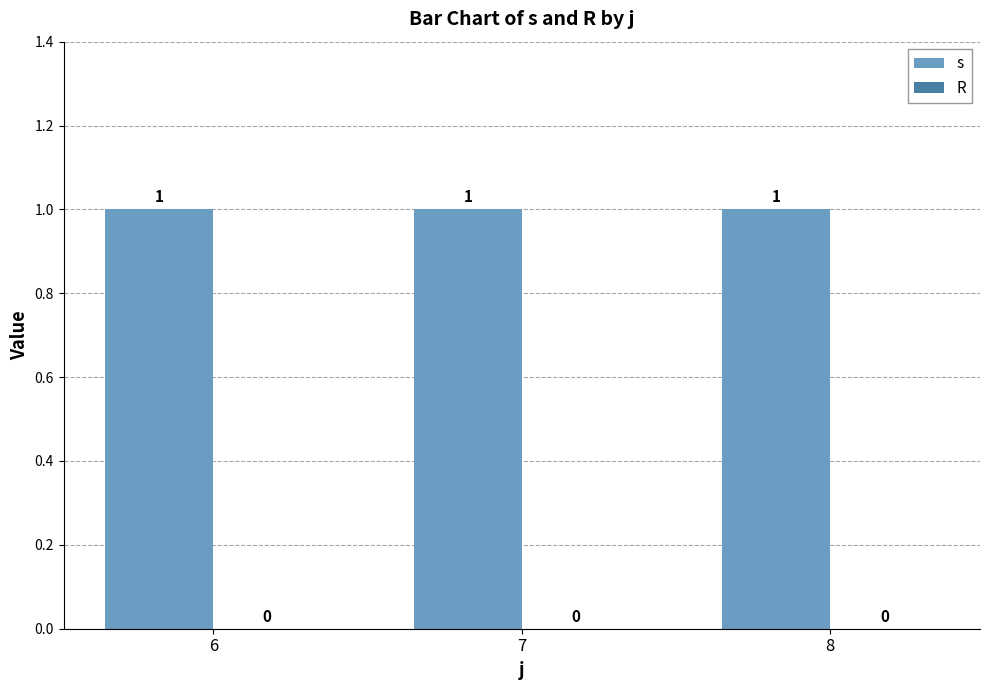

What are all the series names shown in the legend?

s, R